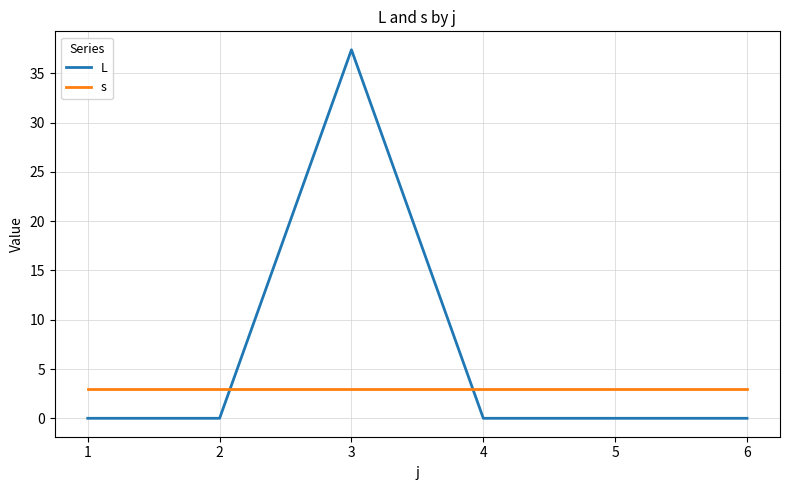

At which category is the sum across all series the highest?

3